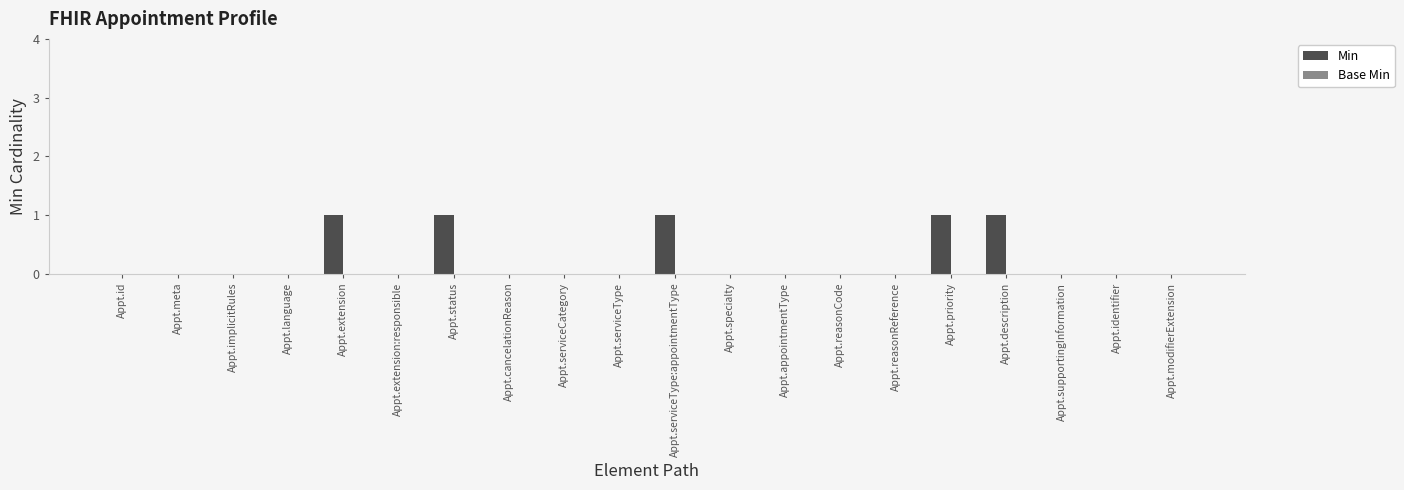

Which has a higher value, Appt.appointmentType or Appt.description?

Appt.description